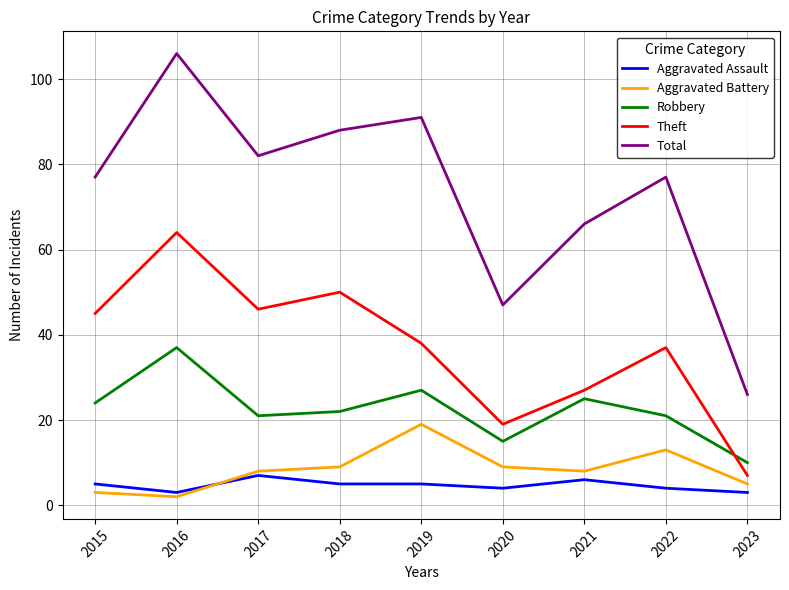

At 2016, list the series in order from largest to smallest.

Total, Theft, Robbery, Aggravated Assault, Aggravated Battery